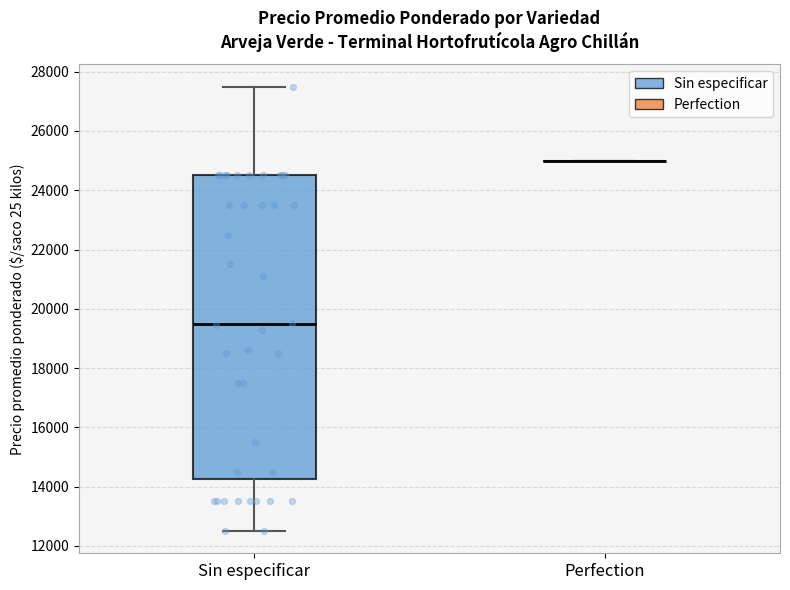

Which box is the tallest, from its lower edge to its upper edge?

Sin especificar